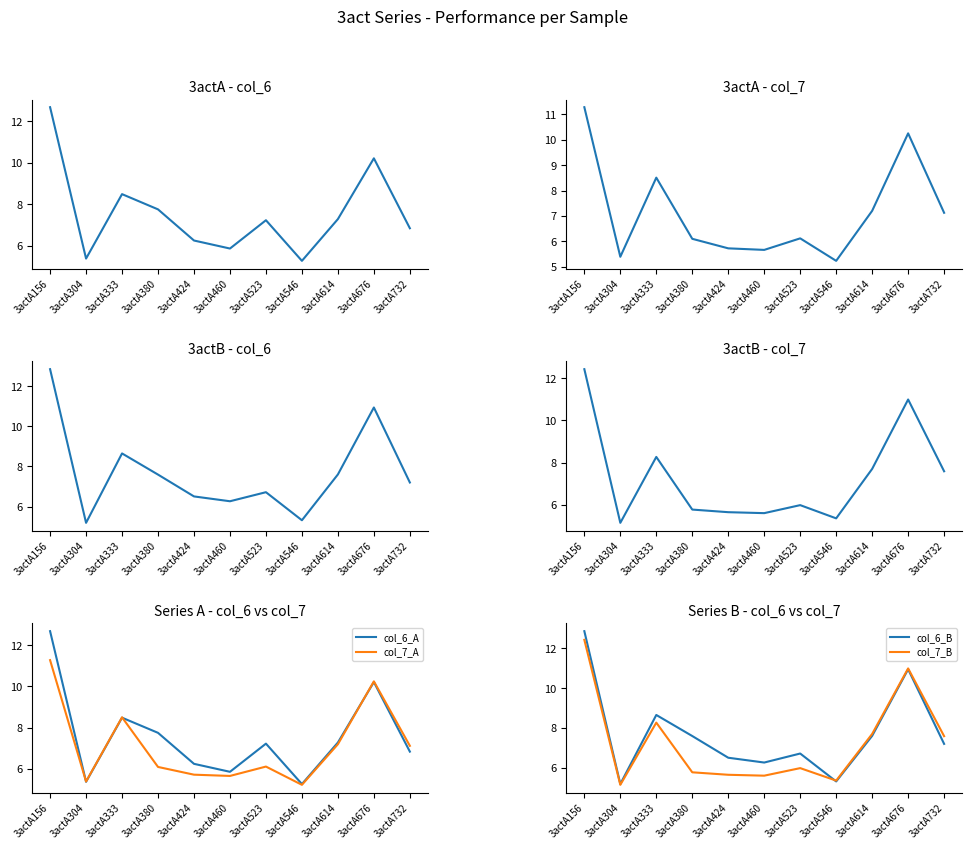

What is the value of the col_6_B point at the 10th from the left?

10.9